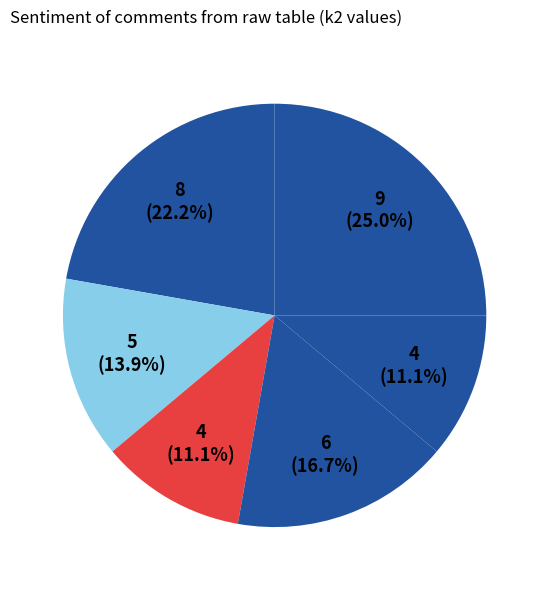

Is there any slice that represents more than half of the pie?

No